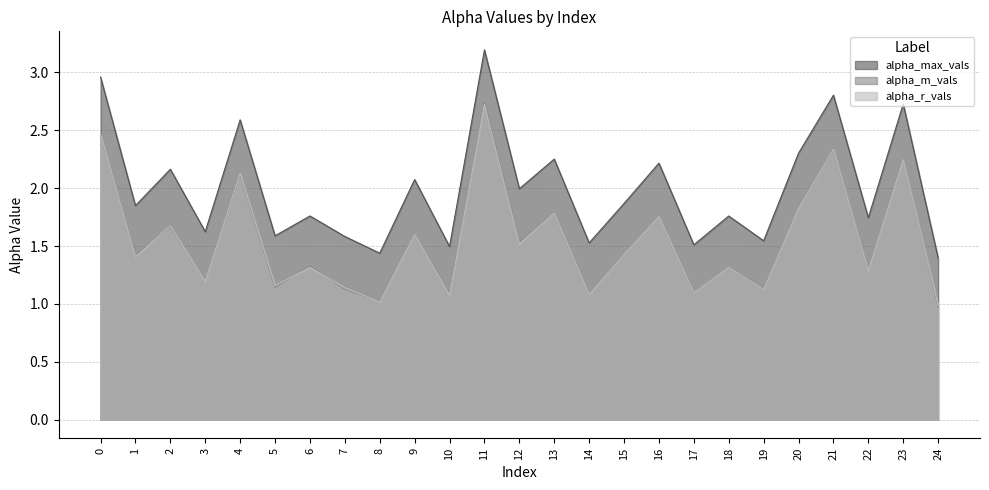

Reading left to right, transcribe all the data shown in this chart.

alpha_max_vals: 0=3.0	1=1.8	2=2.2	3=1.6	4=2.6	5=1.6	6=1.8	7=1.6	8=1.4	9=2.1	10=1.5	11=3.2	12=2.0	13=2.3	14=1.5	15=1.9	16=2.2	17=1.5	18=1.8	19=1.5	20=2.3	21=2.8	22=1.7	23=2.7	24=1.4
alpha_m_vals: 0=2.5	1=1.4	2=1.7	3=1.2	4=2.1	5=1.1	6=1.3	7=1.1	8=1.0	9=1.6	10=1.1	11=2.7	12=1.5	13=1.8	14=1.1	15=1.4	16=1.8	17=1.1	18=1.3	19=1.1	20=1.8	21=2.3	22=1.3	23=2.3	24=1.0
alpha_r_vals: 0=2.5	1=1.4	2=1.7	3=1.2	4=2.1	5=1.2	6=1.3	7=1.1	8=1.0	9=1.6	10=1.1	11=2.7	12=1.5	13=1.8	14=1.1	15=1.4	16=1.8	17=1.1	18=1.3	19=1.1	20=1.8	21=2.3	22=1.3	23=2.2	24=1.0